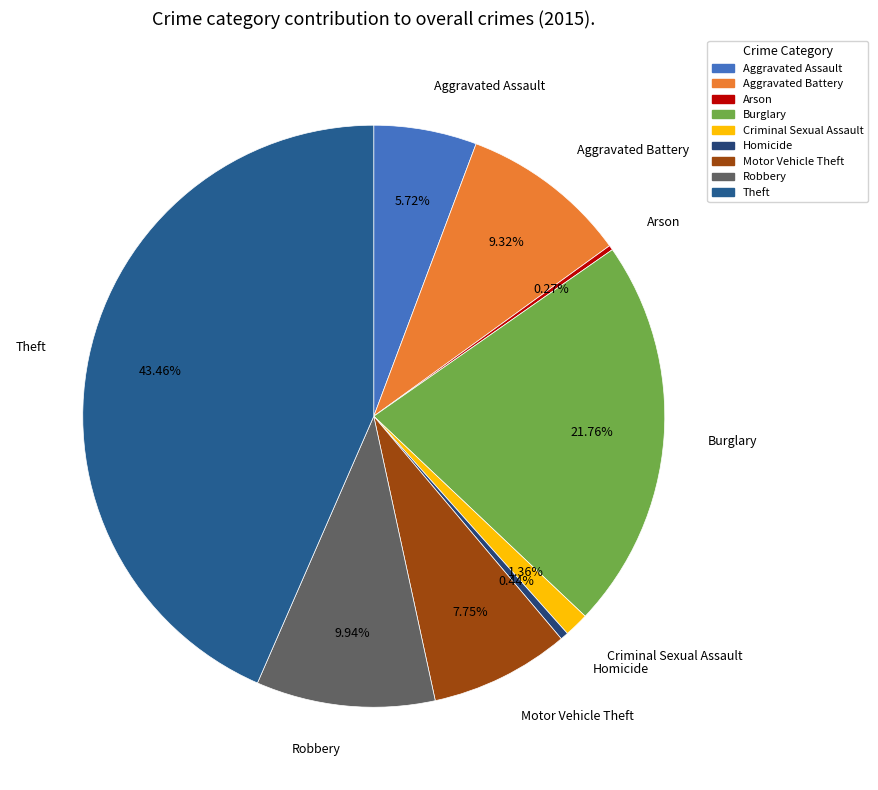

Is the sum of Motor Vehicle Theft and Aggravated Battery greater than half?

No